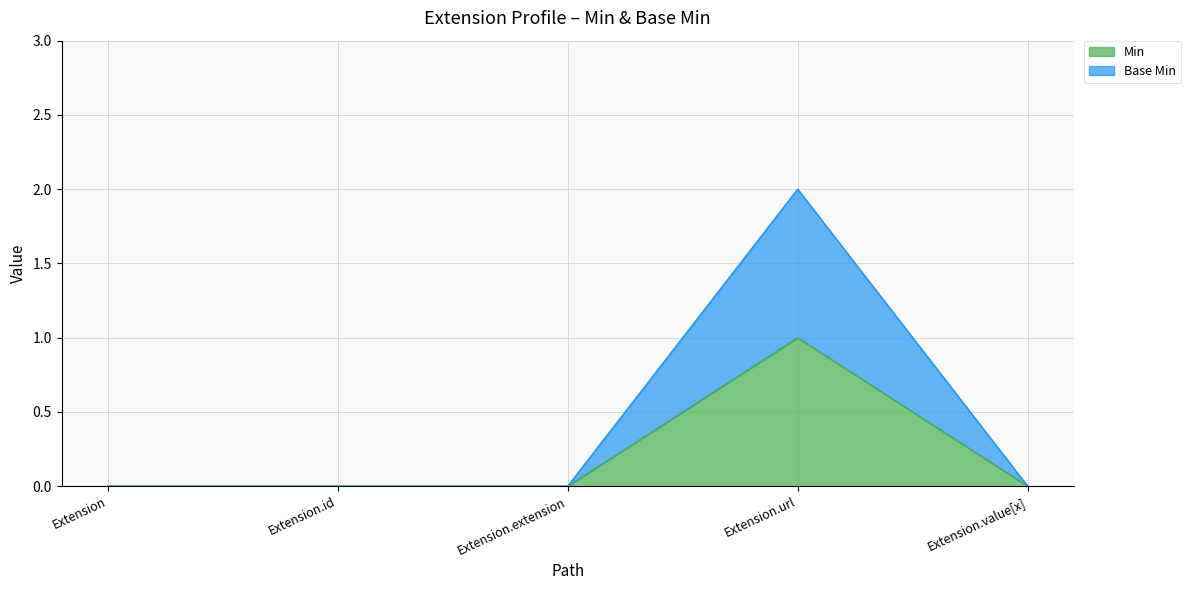

True or false: Base Min and Min cross at least once.

False